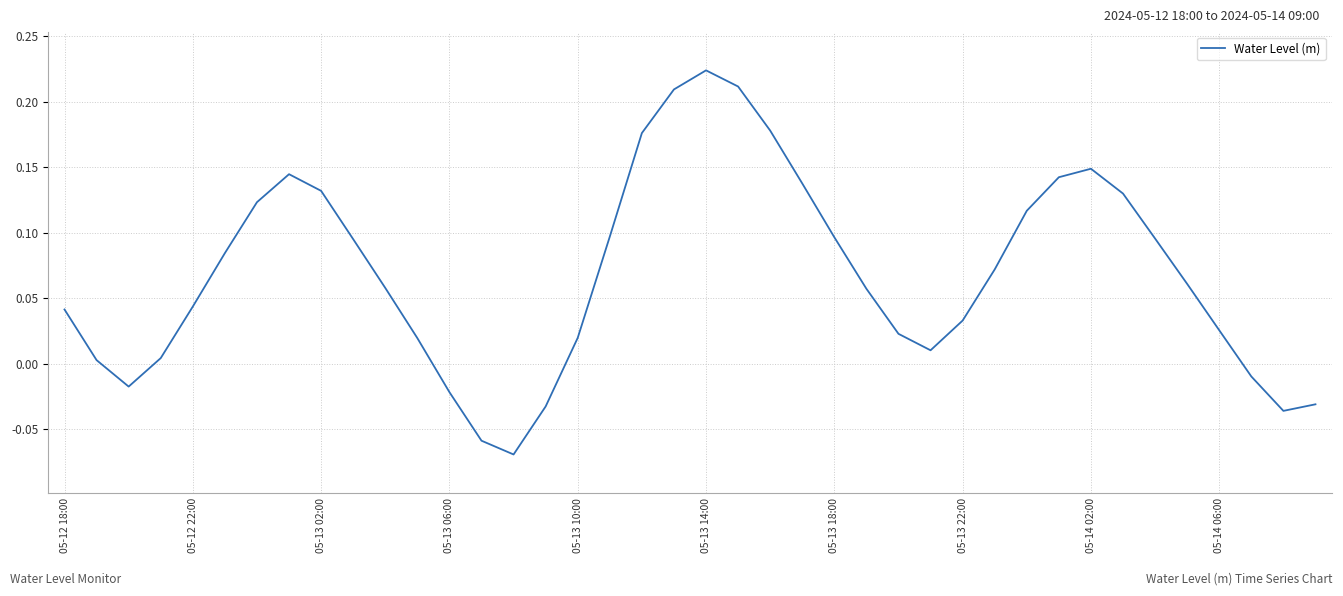

What is the difference between the maximum and minimum values?

0.3